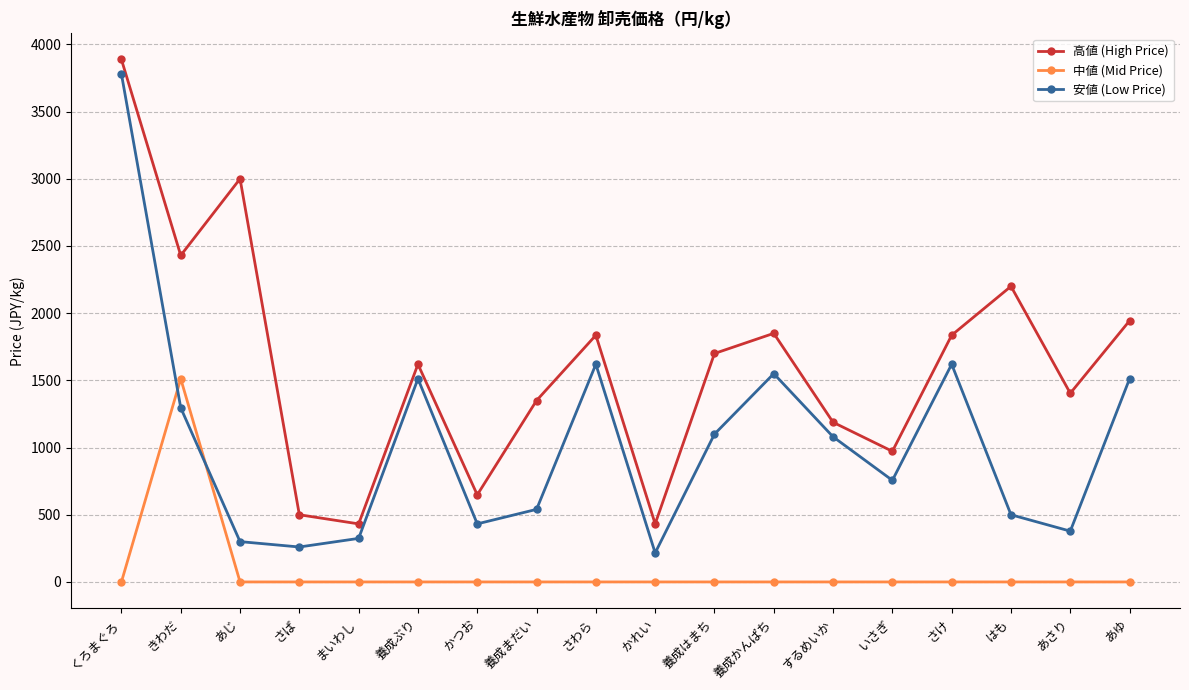

What is the label of the 6th point from the left?

養成ぶり